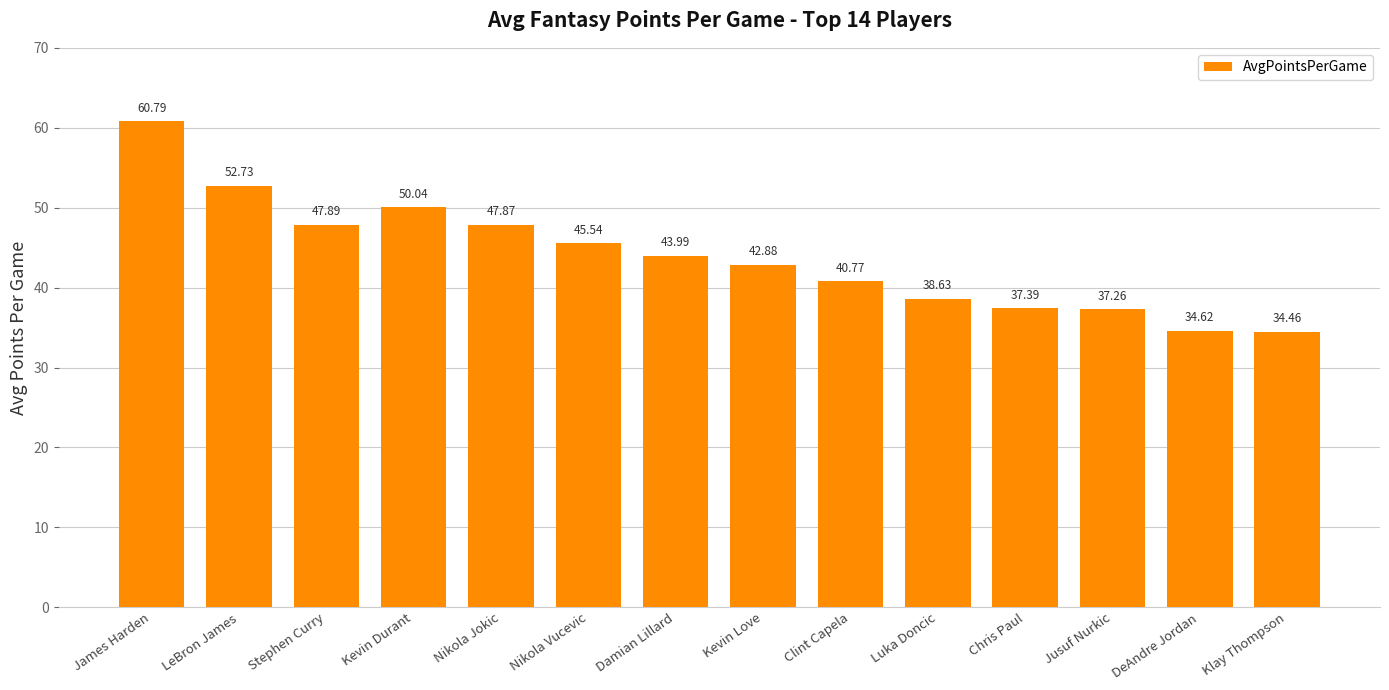

Reading left to right, transcribe all the data shown in this chart.

60.8	52.7	47.9	50.0	47.9	45.5	44.0	42.9	40.8	38.6	37.4	37.3	34.6	34.5